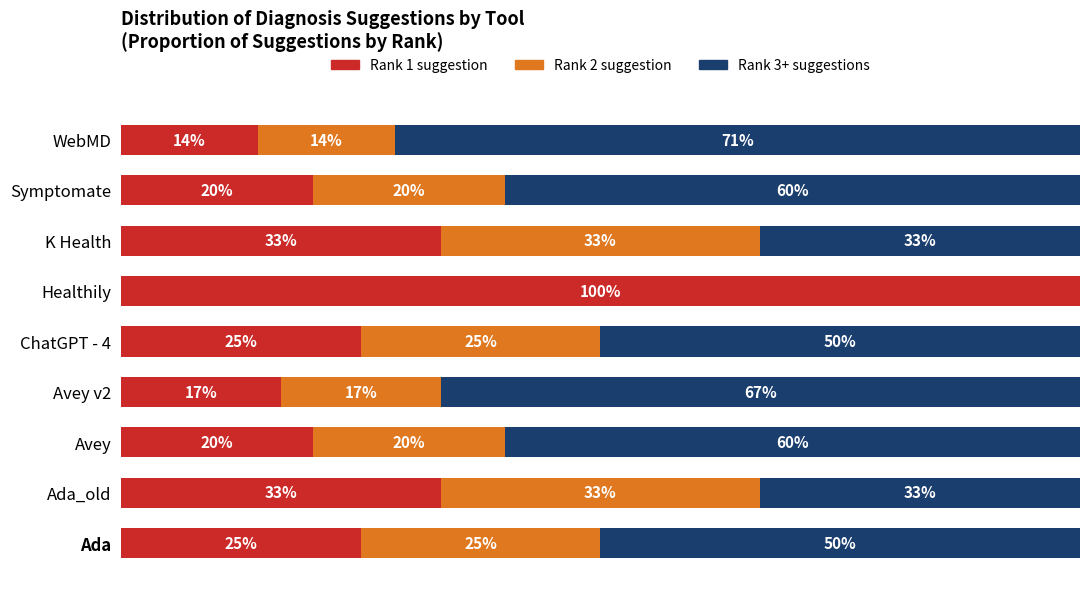

Which category has the highest value in the Rank 1 suggestion series?

Healthily